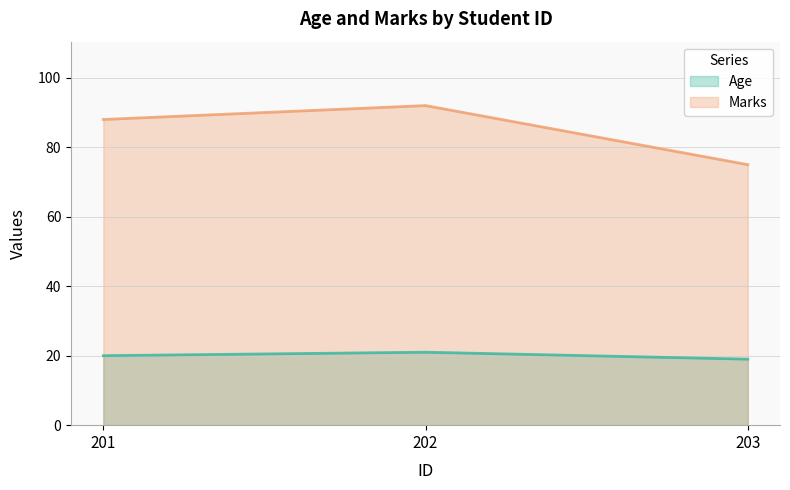

How many lines are shown in the chart?

2